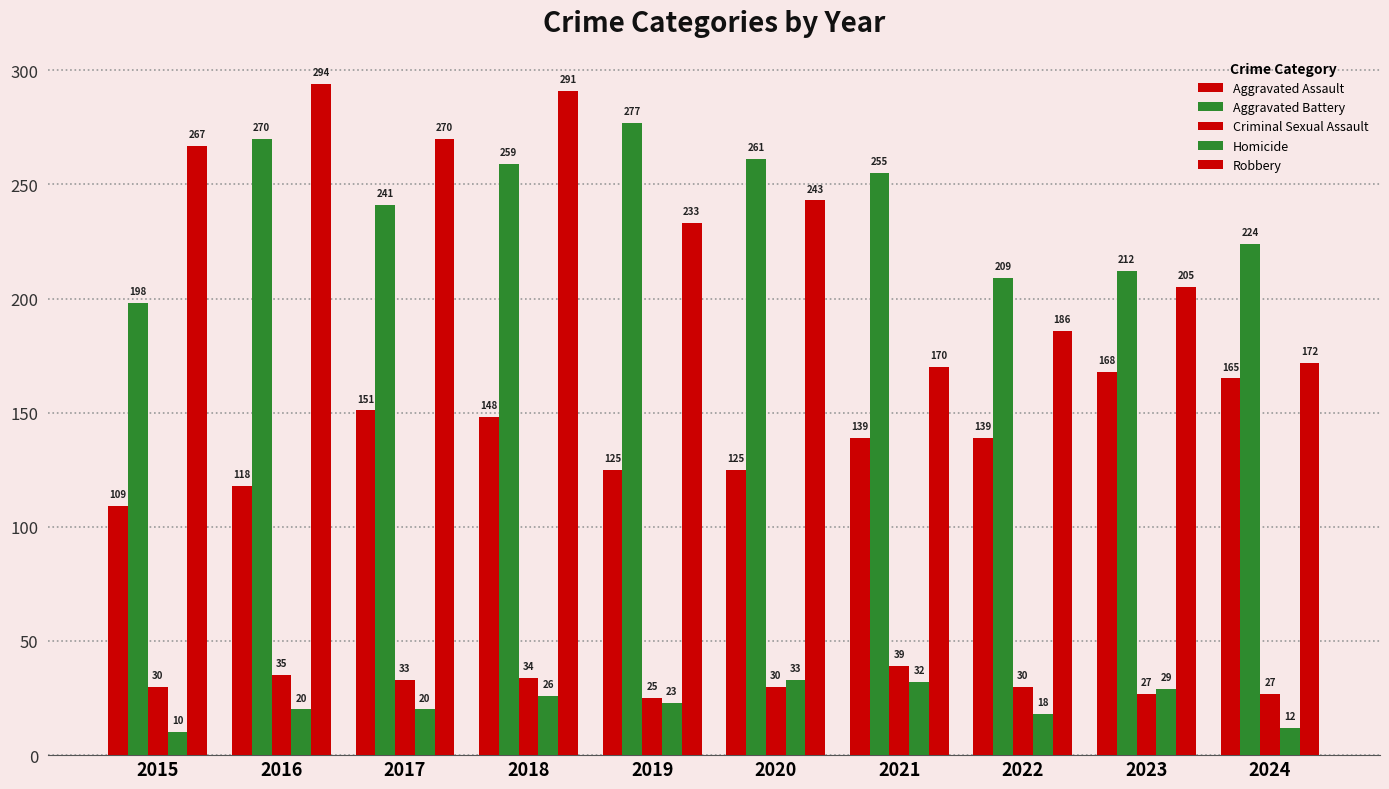

How many bars are there in each group?

5